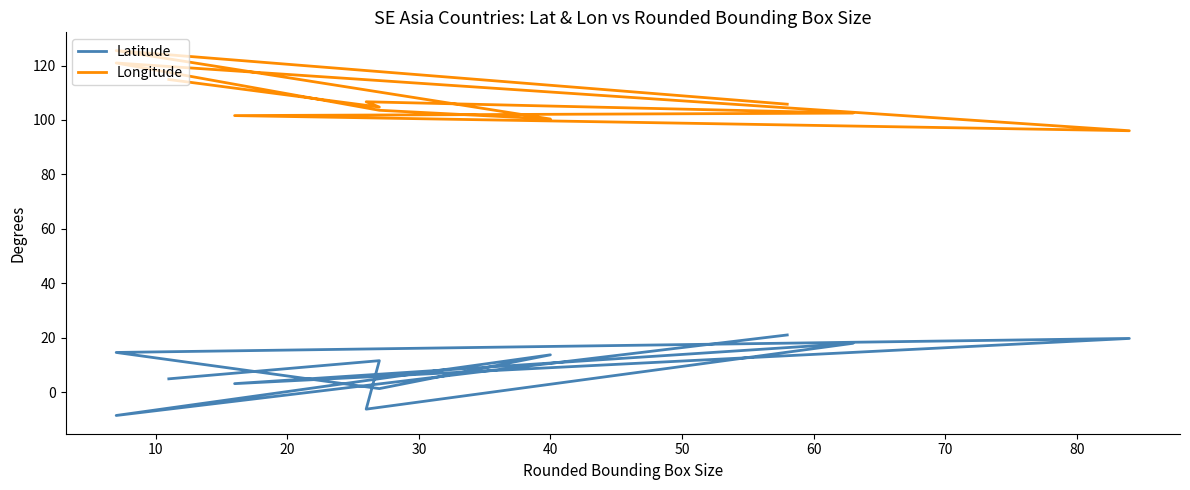

At how many categories does at least one series exceed 37?

11